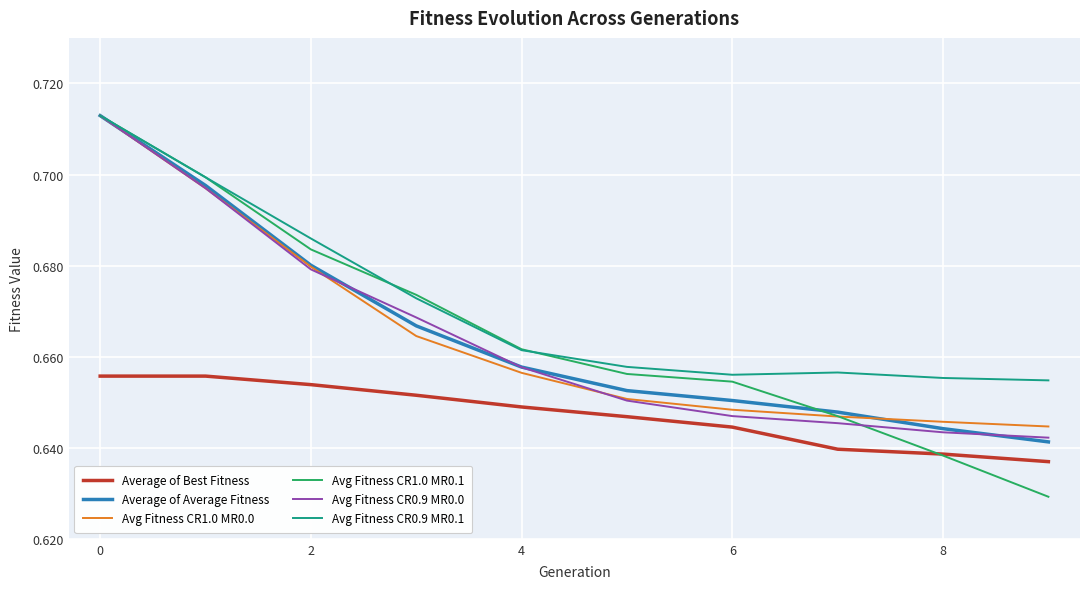

Which series has the largest total across all categories?

Avg Fitness CR0.9 MR0.1